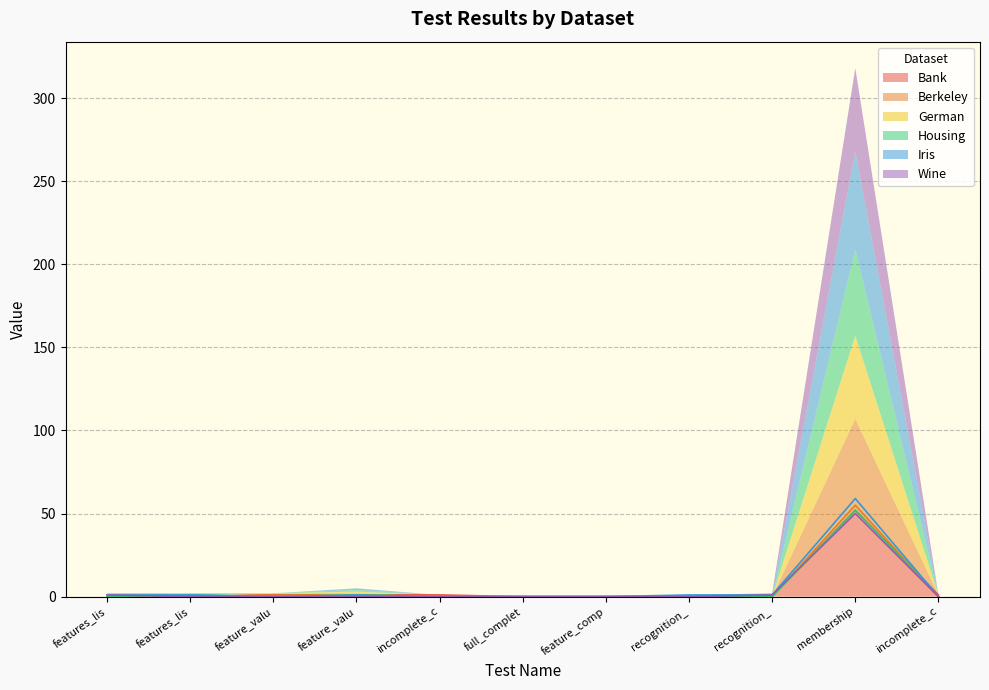

Between membership and feature_comp, which is larger?

membership